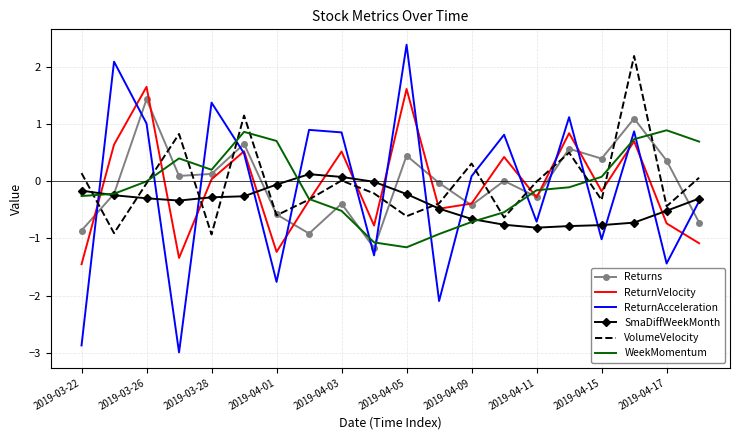

Which series has the largest range (max minus min)?

ReturnAcceleration